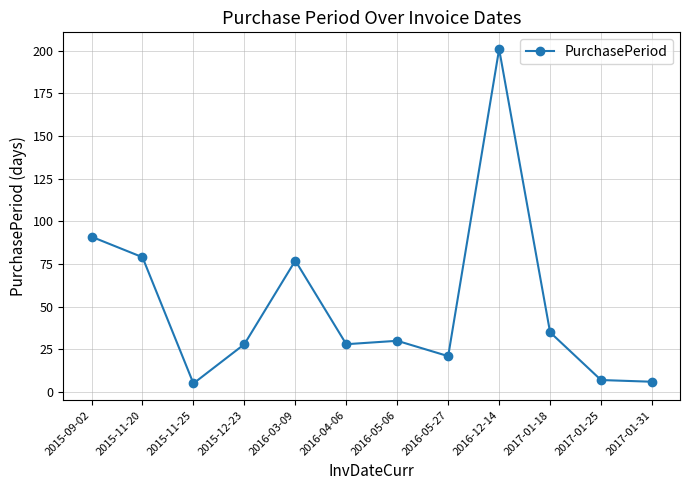

Does the chart display data point markers on the line(s)?

Yes